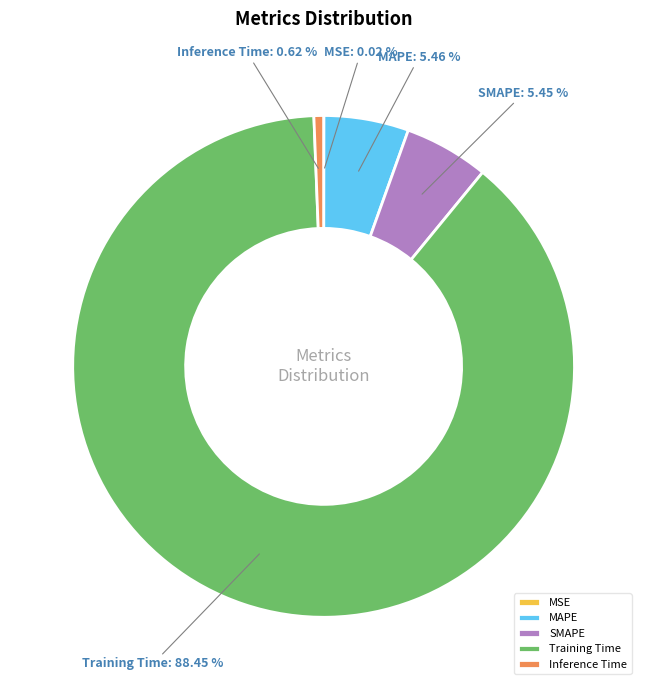

Which category has the biggest portion of the pie?

Training Time